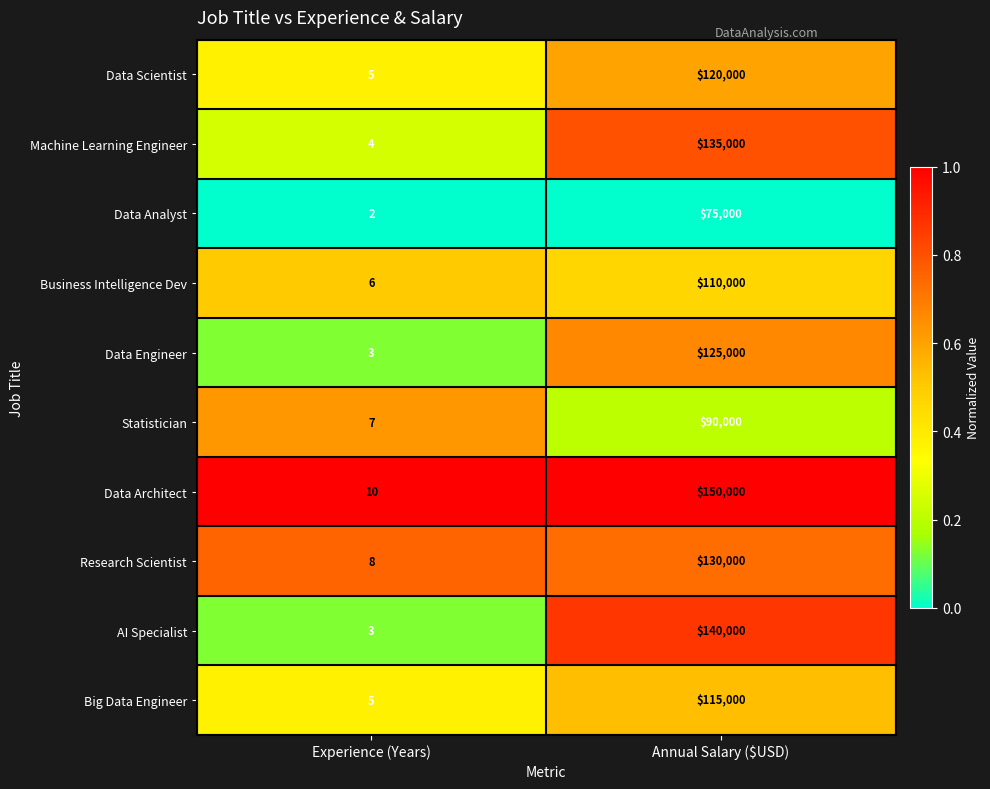

What is the average value of the Data Architect series?

75005